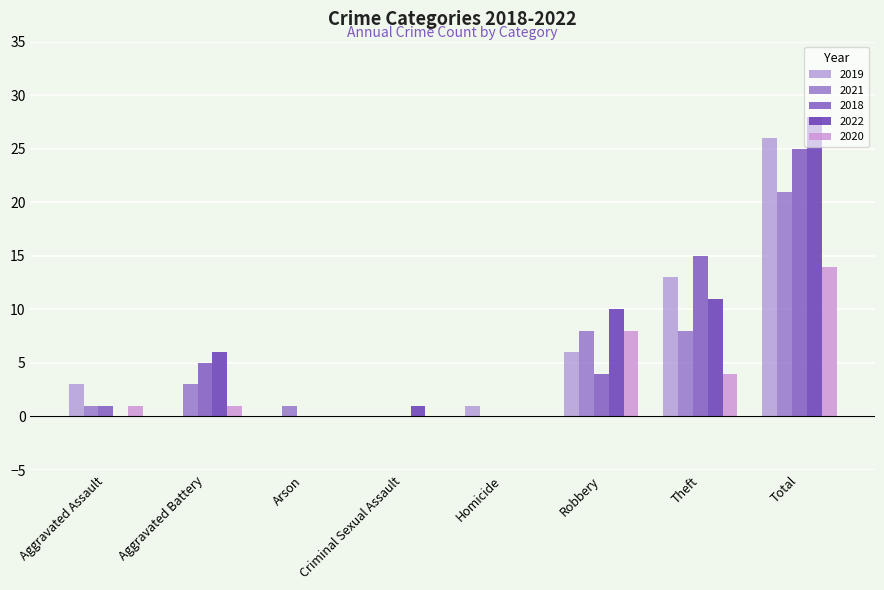

What is the difference between the 2022 values at Total and Criminal Sexual Assault?

27